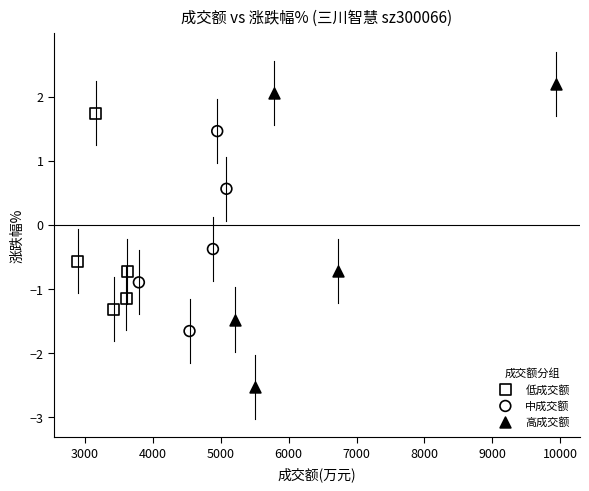

What are all the series names shown in the legend?

低成交额, 中成交额, 高成交额